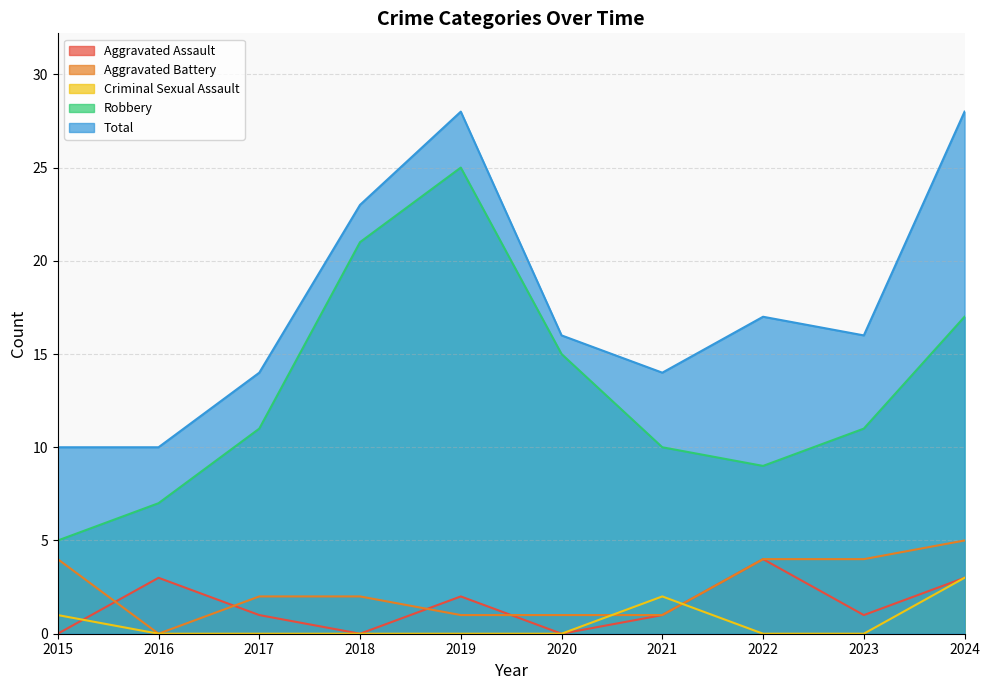

Which series has the largest total across all categories?

Total